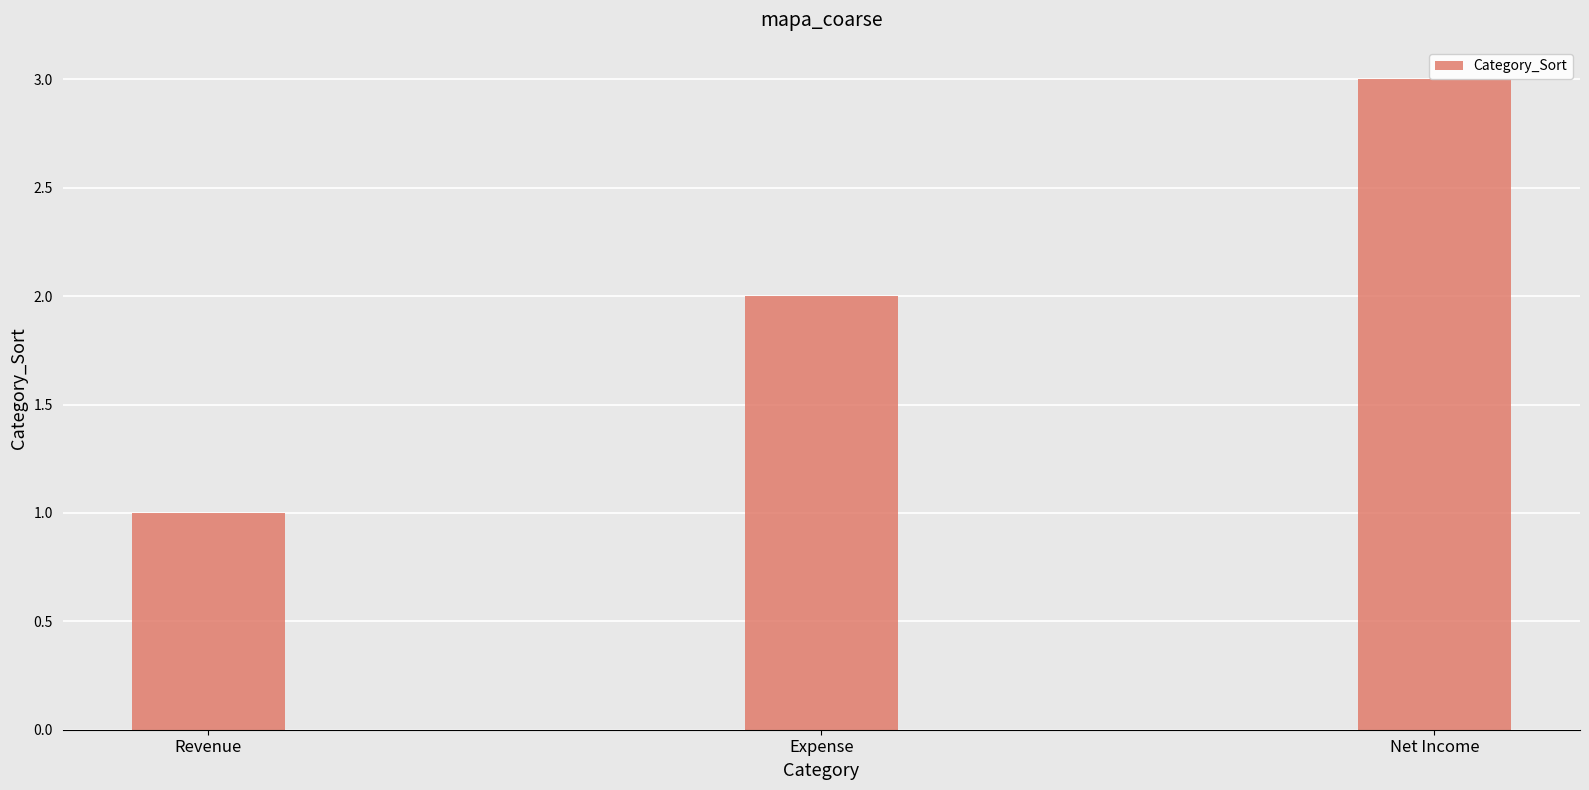

Which label corresponds to the largest value in the chart?

Net Income